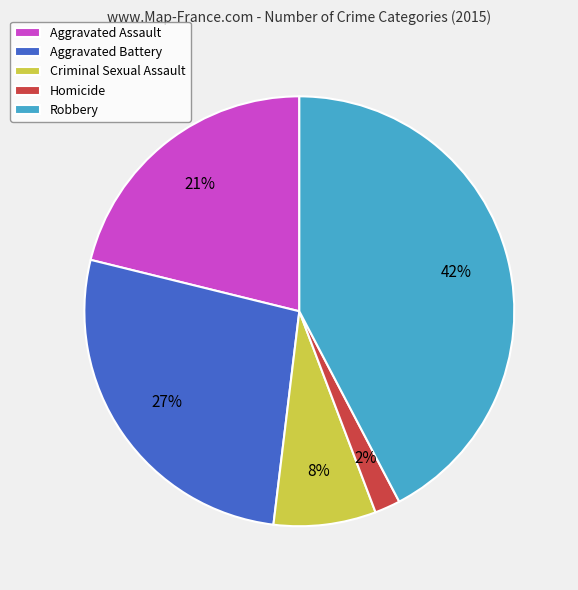

To the nearest percent, what is the average slice percentage?

20%